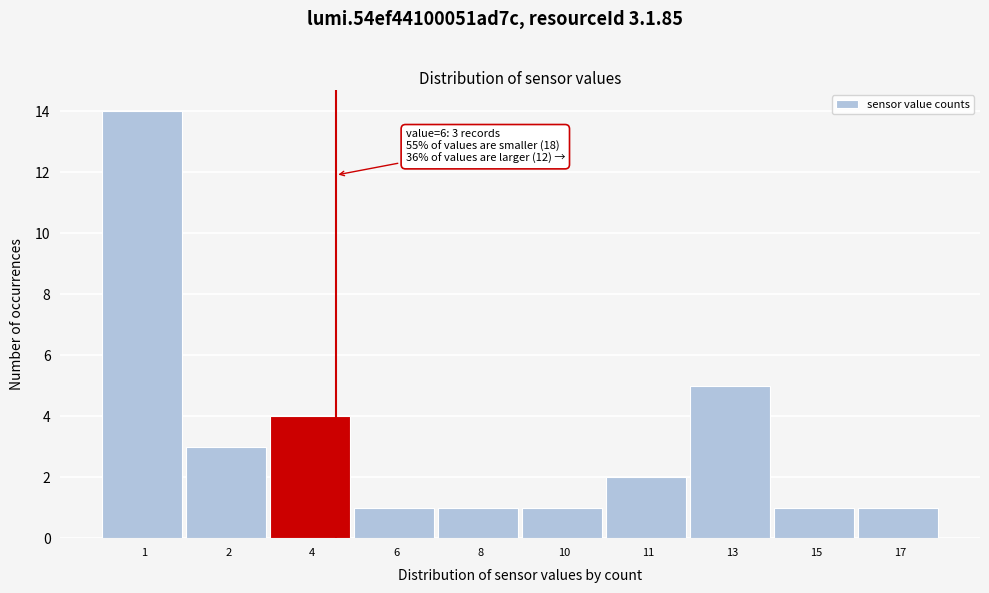

Reading left to right, extract all data points from this chart.

1=14	2=3	4=4	6=1	8=1	10=1	11=2	13=5	15=1	17=1